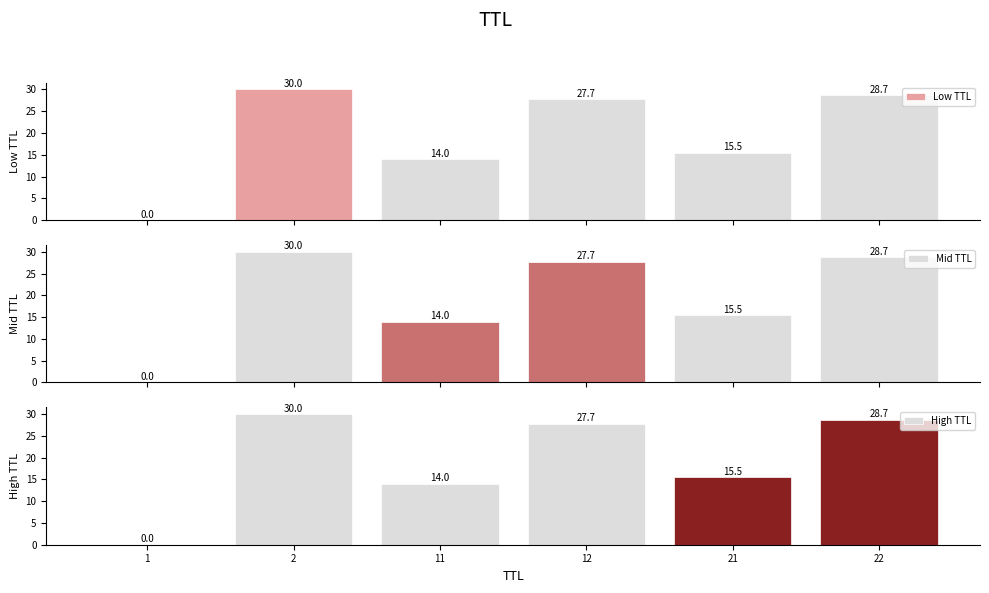

The value of High TTL at 11 is 4.0. True or false?

False